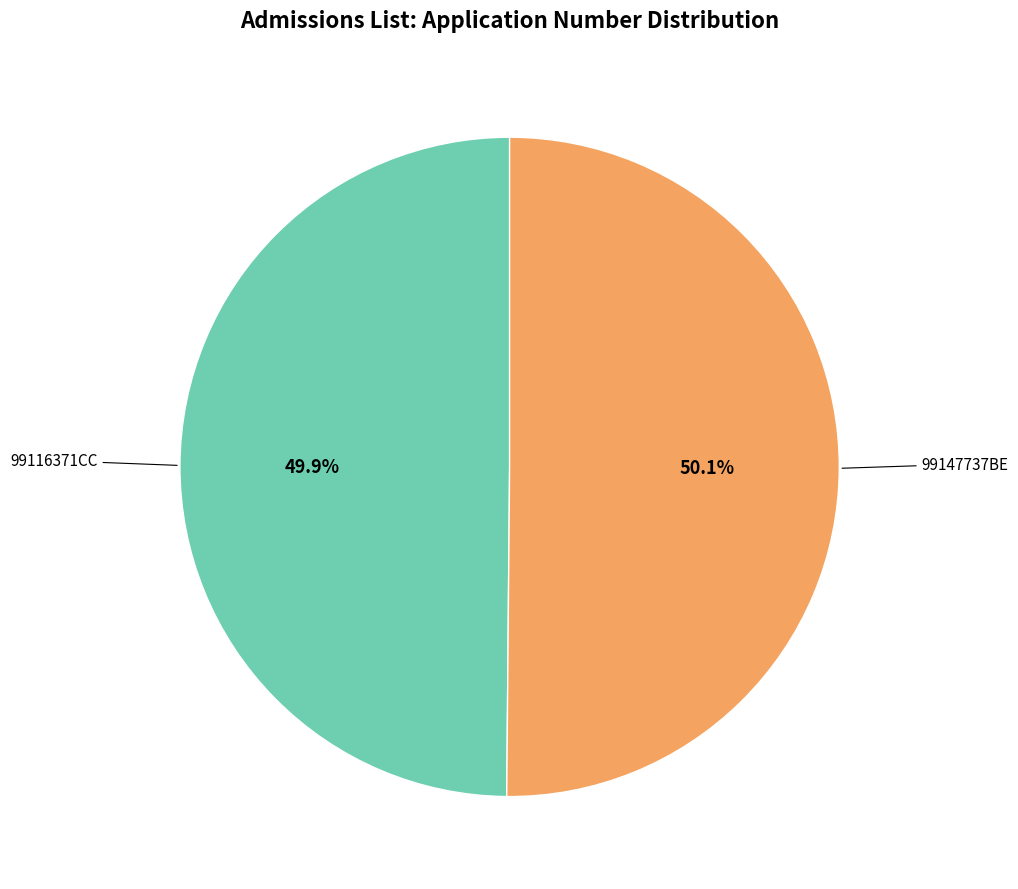

Does any single category account for the majority?

Yes